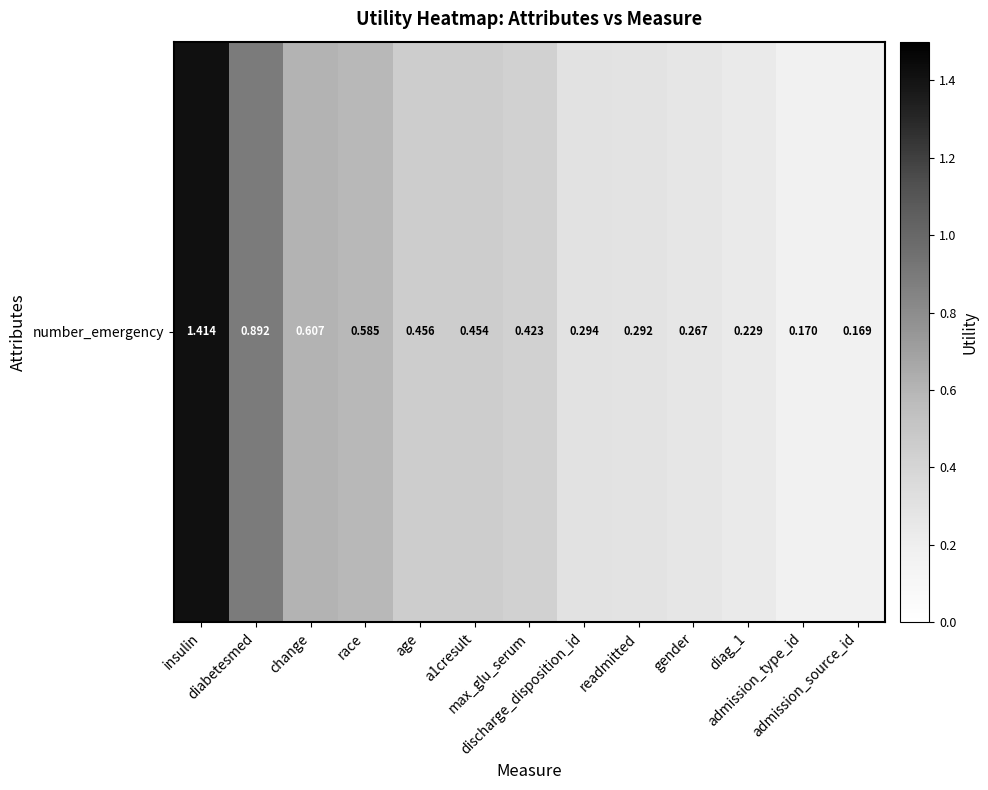

The value at a1cresult is 0.3. True or false?

False